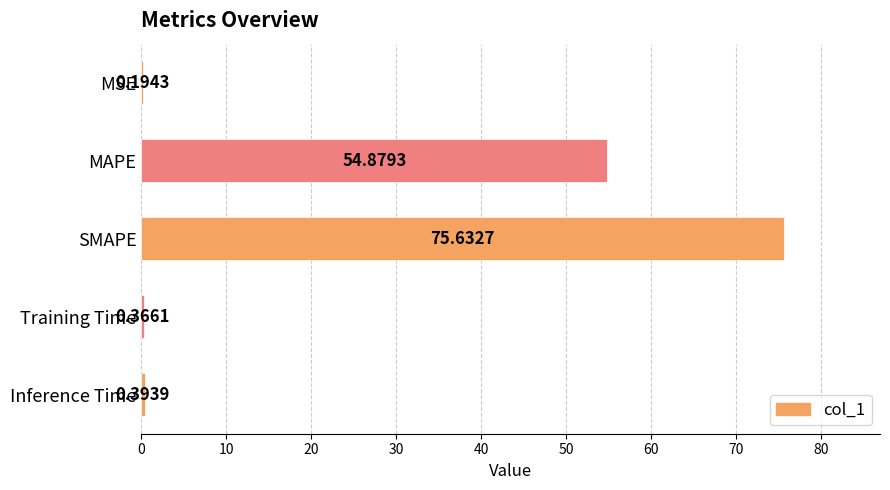

What is the sum of all values?

131.5